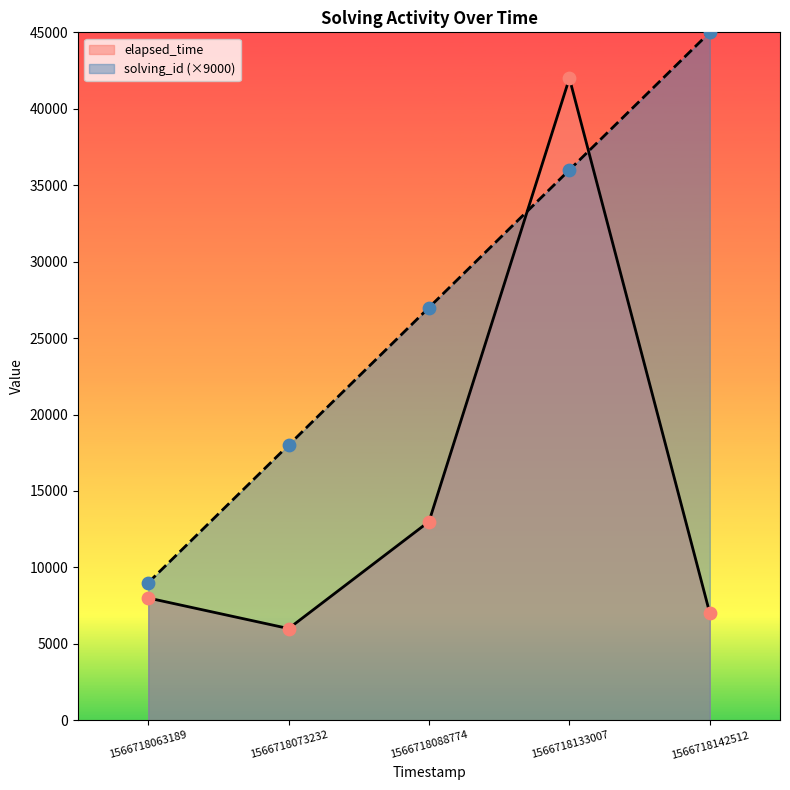

What are all the series names shown in the legend?

elapsed_time, solving_id (×9000)